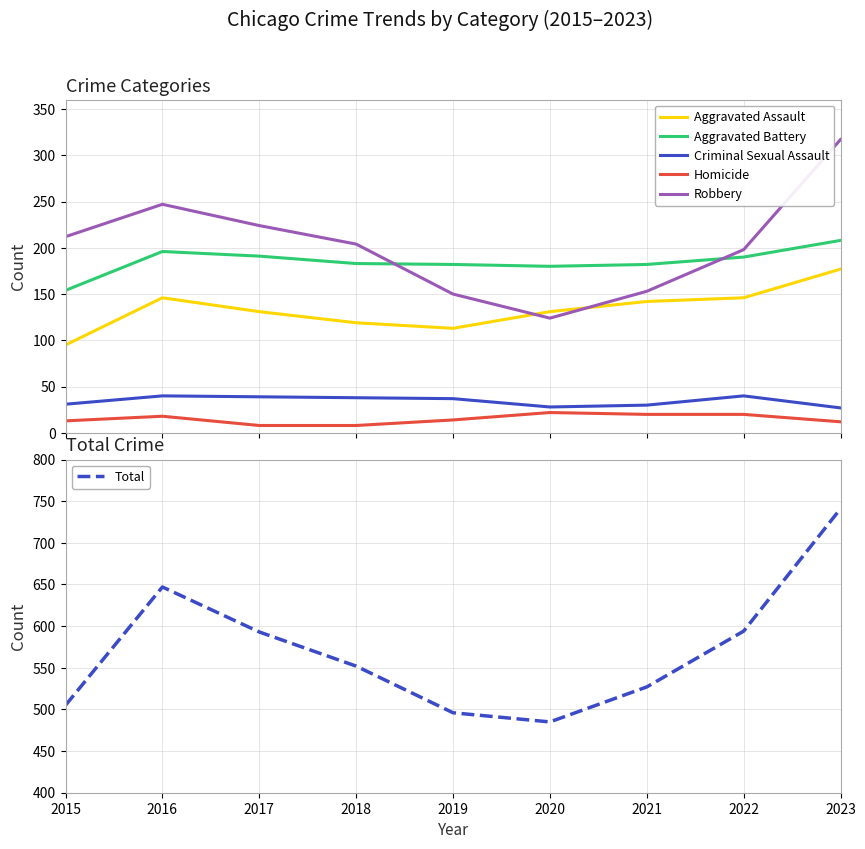

What is the average value of the Total series?

571